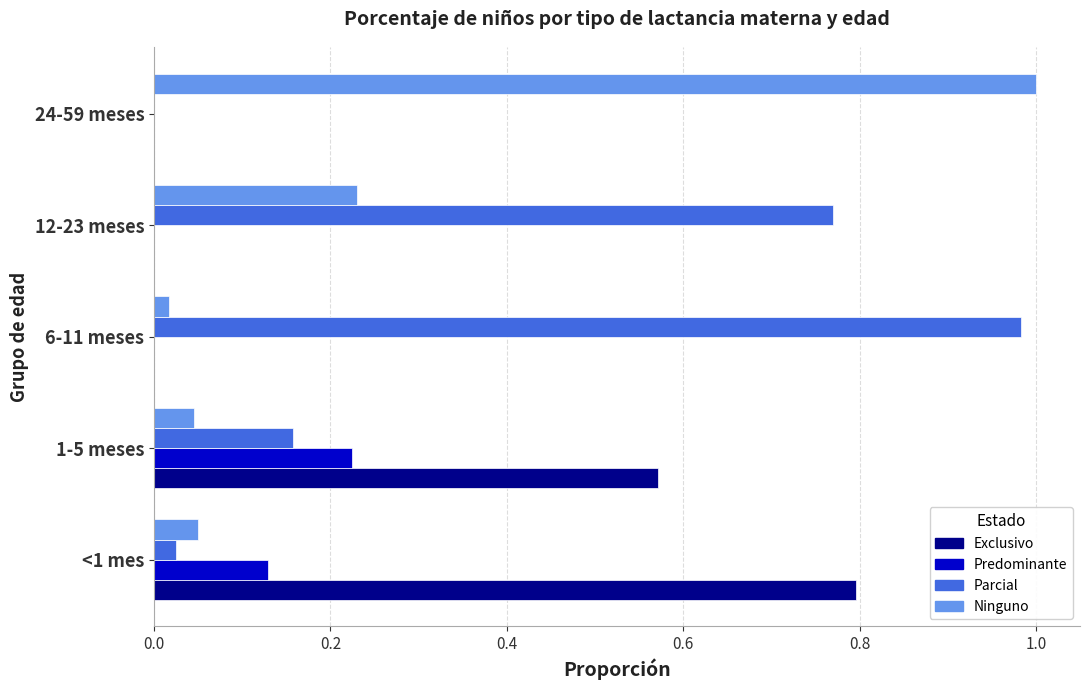

The value of Predominante at 24-59 meses is -0.1. True or false?

False